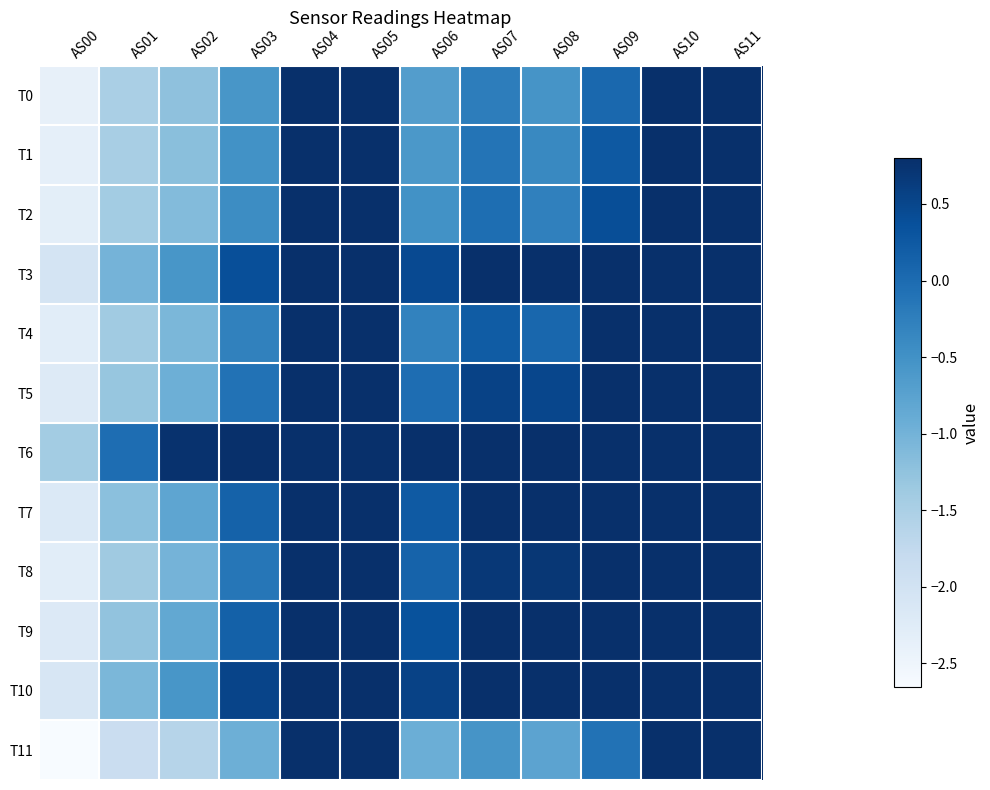

Reading left to right, what are all the values shown in this chart?

T0: AS00=-2.4	AS01=-1.5	AS02=-1.2	AS03=-0.6	AS04=0.8	AS05=0.8	AS06=-0.7	AS07=-0.2	AS08=-0.5	AS09=0.1	AS10=0.8	AS11=0.8
T1: AS00=-2.4	AS01=-1.5	AS02=-1.2	AS03=-0.5	AS04=0.8	AS05=0.8	AS06=-0.6	AS07=-0.1	AS08=-0.4	AS09=0.2	AS10=0.8	AS11=0.8
T2: AS00=-2.3	AS01=-1.4	AS02=-1.1	AS03=-0.4	AS04=0.8	AS05=0.8	AS06=-0.5	AS07=-0.0	AS08=-0.3	AS09=0.4	AS10=0.8	AS11=0.8
T3: AS00=-2.0	AS01=-1.0	AS02=-0.6	AS03=0.4	AS04=0.8	AS05=0.8	AS06=0.5	AS07=0.8	AS08=0.8	AS09=0.8	AS10=0.8	AS11=0.8
T4: AS00=-2.3	AS01=-1.4	AS02=-1.1	AS03=-0.3	AS04=0.8	AS05=0.8	AS06=-0.3	AS07=0.2	AS08=0.1	AS09=0.8	AS10=0.8	AS11=0.8
T5: AS00=-2.2	AS01=-1.3	AS02=-0.9	AS03=-0.1	AS04=0.8	AS05=0.8	AS06=-0.0	AS07=0.5	AS08=0.5	AS09=0.8	AS10=0.8	AS11=0.8
T6: AS00=-1.4	AS01=-0.0	AS02=0.8	AS03=0.8	AS04=0.8	AS05=0.8	AS06=0.8	AS07=0.8	AS08=0.8	AS09=0.8	AS10=0.8	AS11=0.8
T7: AS00=-2.2	AS01=-1.2	AS02=-0.8	AS03=0.1	AS04=0.8	AS05=0.8	AS06=0.2	AS07=0.8	AS08=0.8	AS09=0.8	AS10=0.8	AS11=0.8
T8: AS00=-2.3	AS01=-1.4	AS02=-1.0	AS03=-0.1	AS04=0.8	AS05=0.8	AS06=0.1	AS07=0.7	AS08=0.7	AS09=0.8	AS10=0.8	AS11=0.8
T9: AS00=-2.2	AS01=-1.3	AS02=-0.8	AS03=0.1	AS04=0.8	AS05=0.8	AS06=0.3	AS07=0.8	AS08=0.8	AS09=0.8	AS10=0.8	AS11=0.8
T10: AS00=-2.1	AS01=-1.1	AS02=-0.6	AS03=0.5	AS04=0.8	AS05=0.8	AS06=0.5	AS07=0.8	AS08=0.8	AS09=0.8	AS10=0.8	AS11=0.8
T11: AS00=-2.7	AS01=-1.9	AS02=-1.6	AS03=-0.9	AS04=0.8	AS05=0.8	AS06=-0.9	AS07=-0.5	AS08=-0.8	AS09=-0.1	AS10=0.8	AS11=0.8